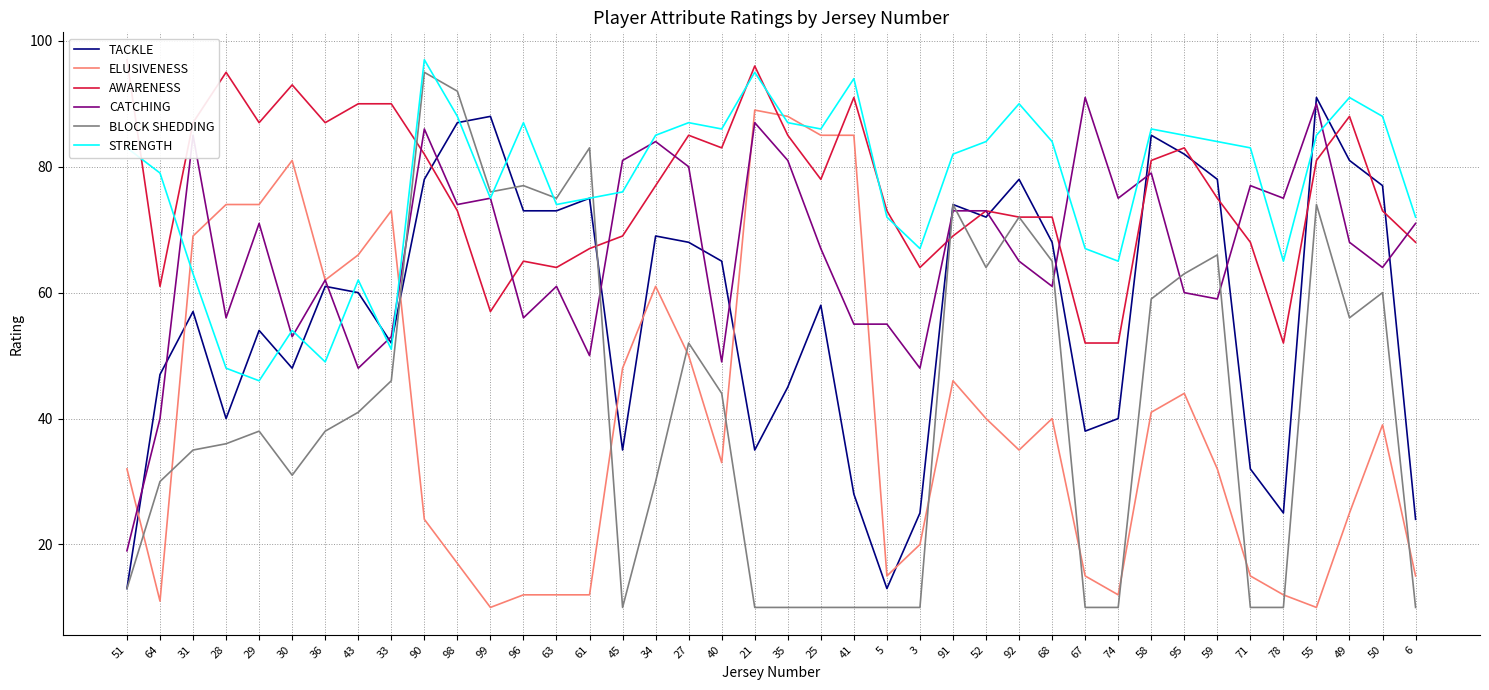

What are all the series names shown in the legend?

TACKLE, ELUSIVENESS, AWARENESS, CATCHING, BLOCK SHEDDING, STRENGTH